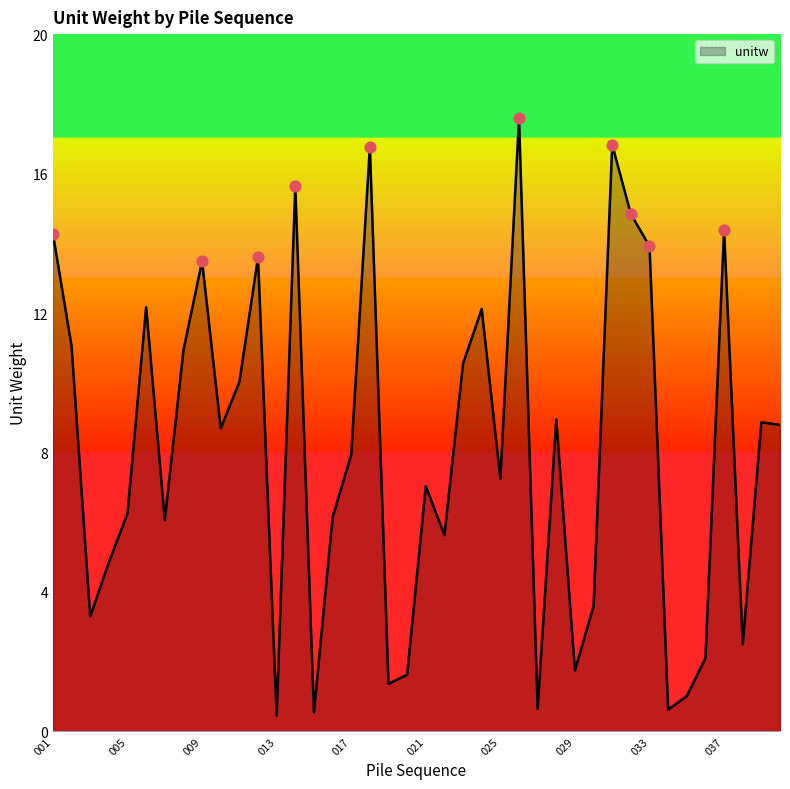

What is the greatest value displayed?

17.6